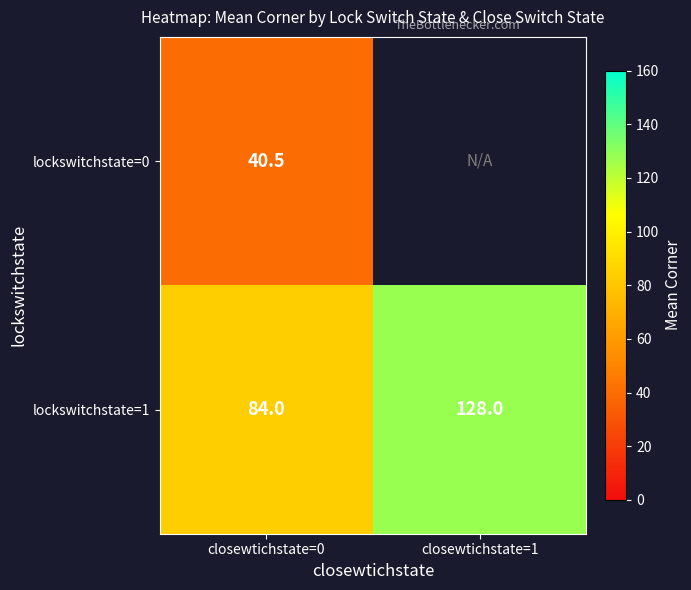

At closewtichstate=0, list the series in order from smallest to largest.

lockswitchstate=0, lockswitchstate=1